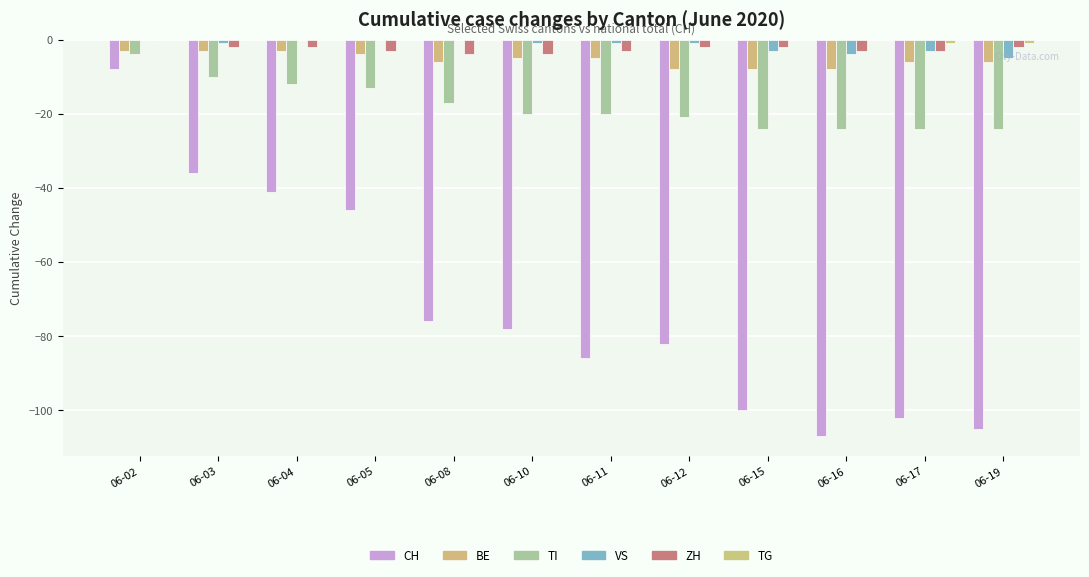

Is it true that TG equals 0 at 06-15?

True